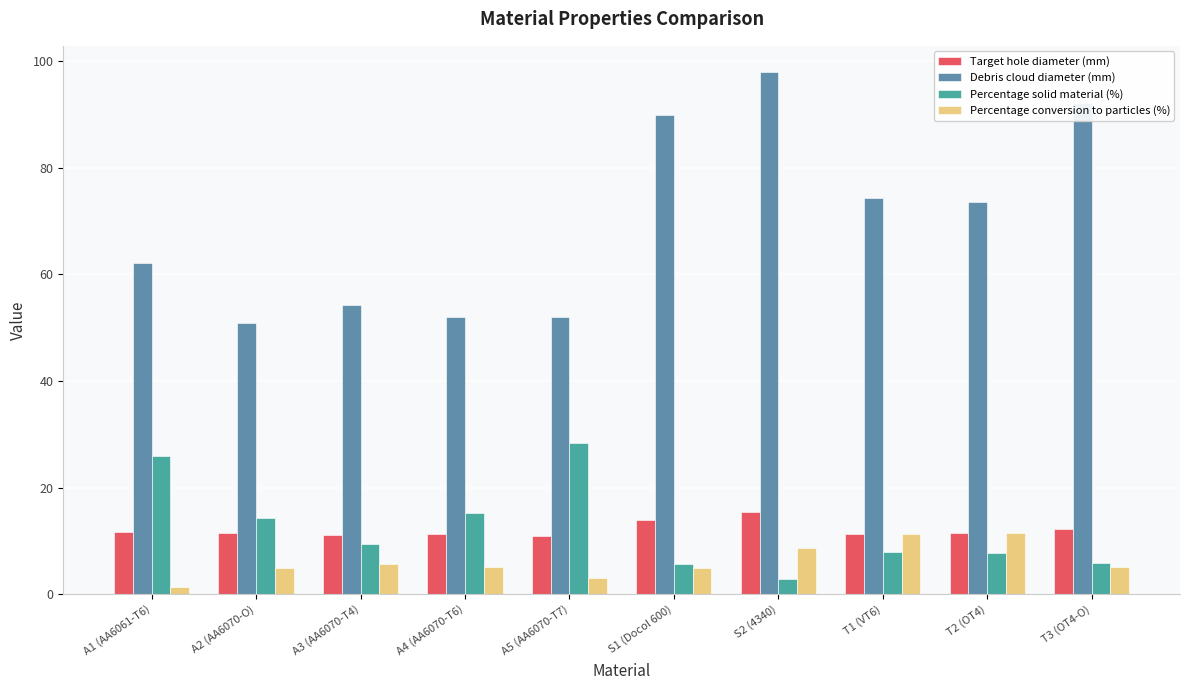

How many bars are there in total?

40